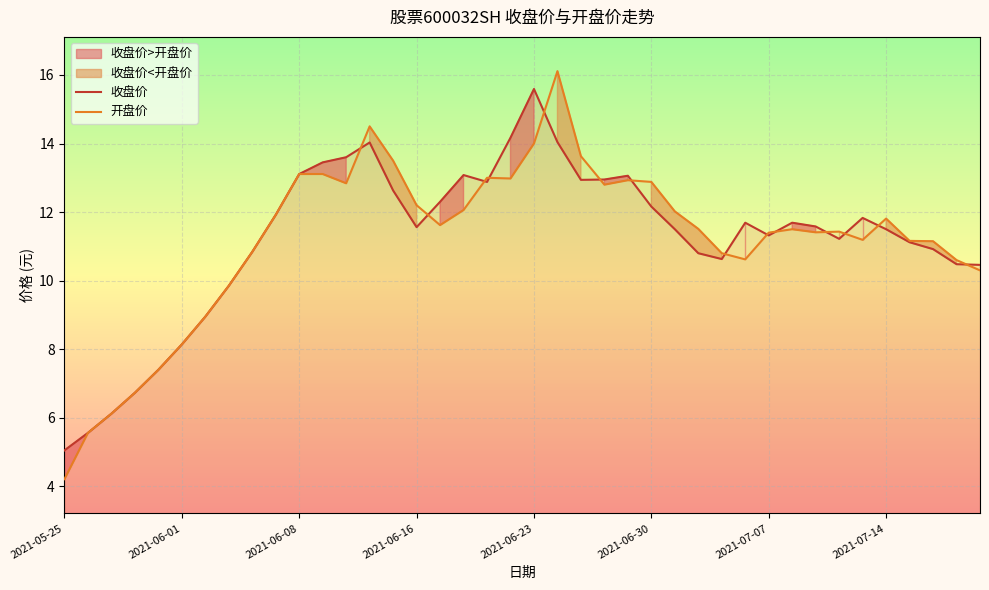

The value of 开盘价 at 39 is 10.3. True or false?

True